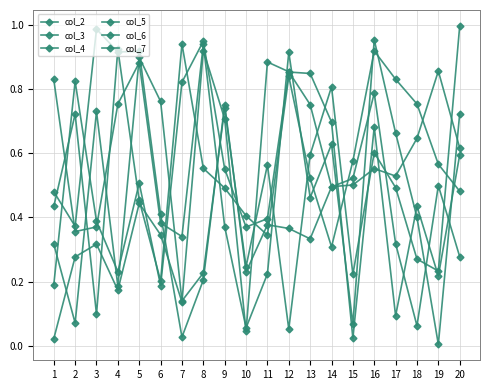

What is the difference between the second highest and second lowest values in the col_6 series?

0.9